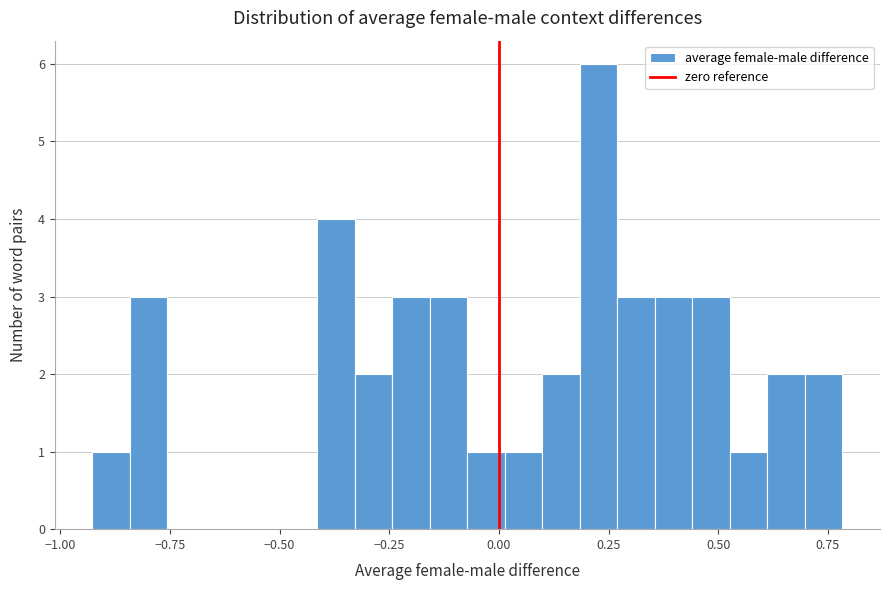

Around what value on the x-axis is the tallest bar? Give the approximate position of its centre, as read against the axis.

0.25